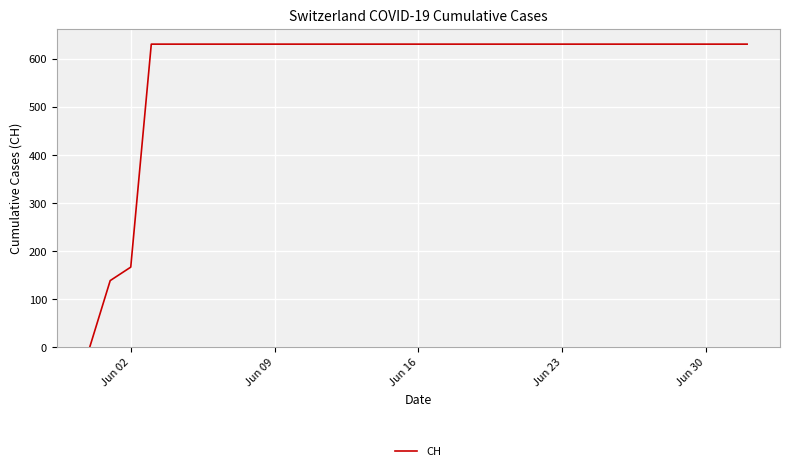

How many values are below 631?

3